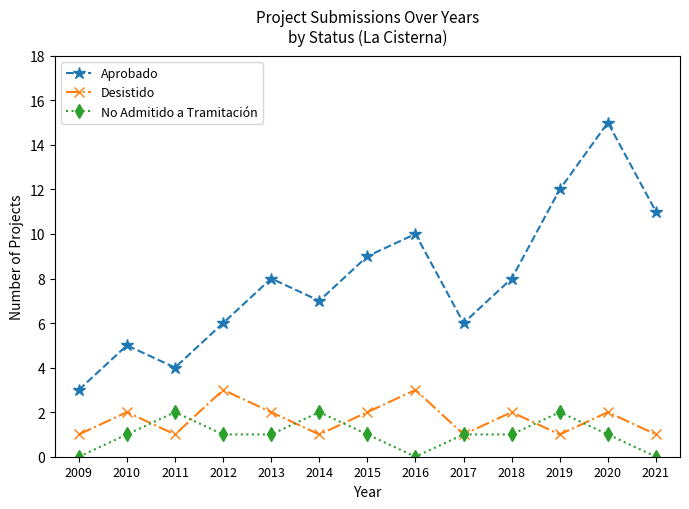

How many series are shown in this chart?

3